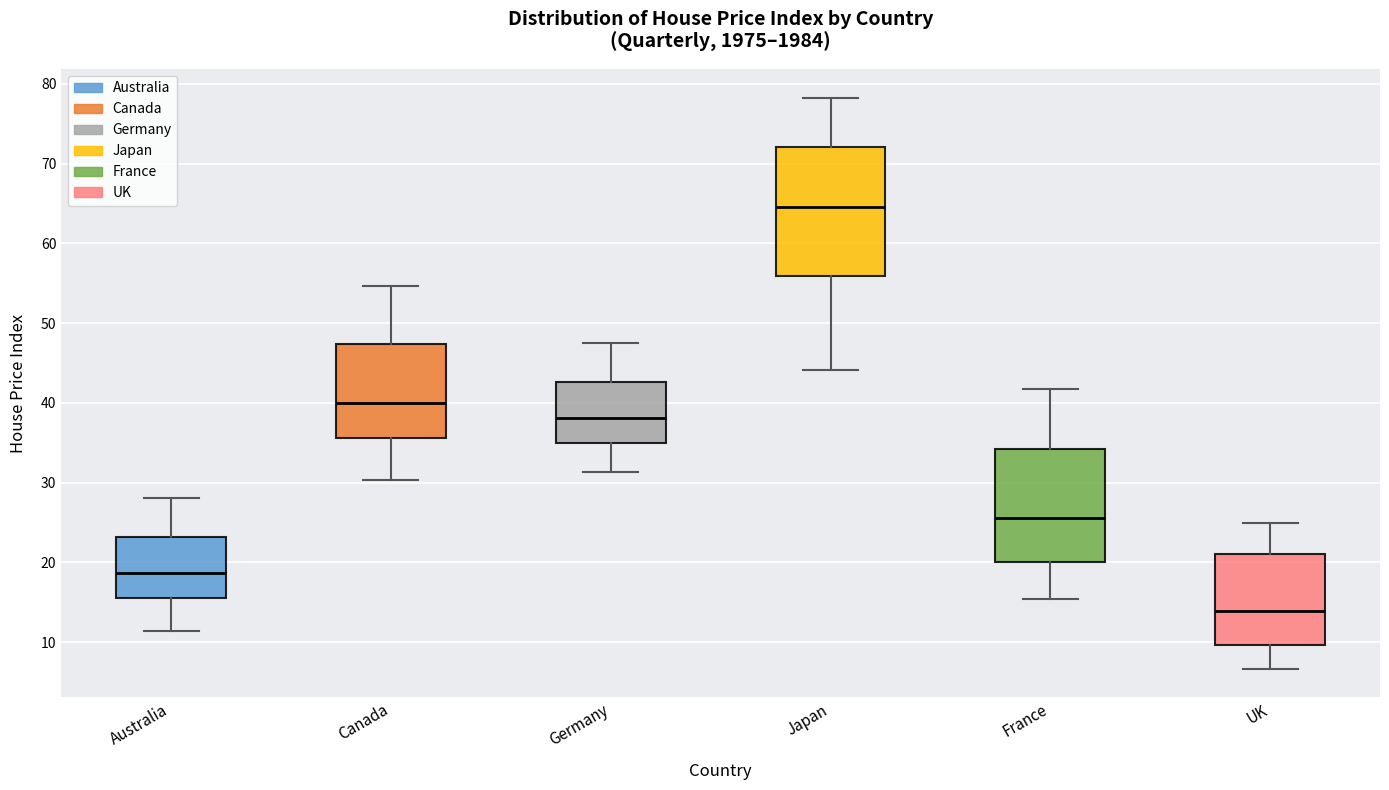

Which box is the tallest, from its lower edge to its upper edge?

Japan